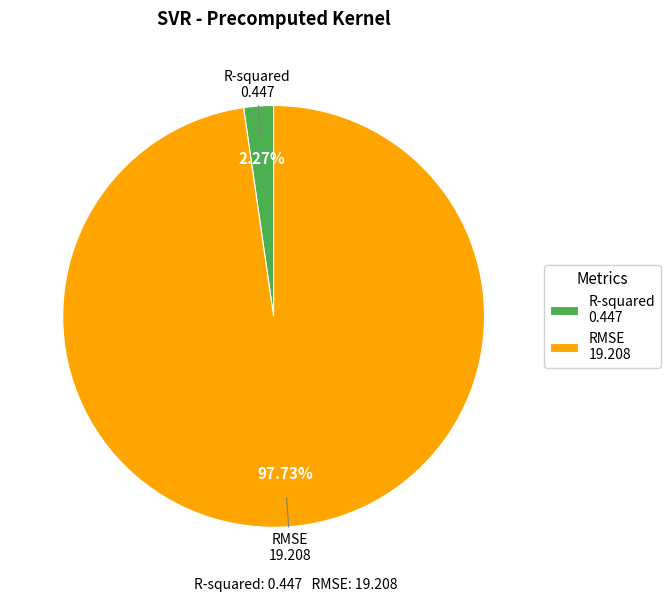

Which slice represents more than half of the pie?

RMSE